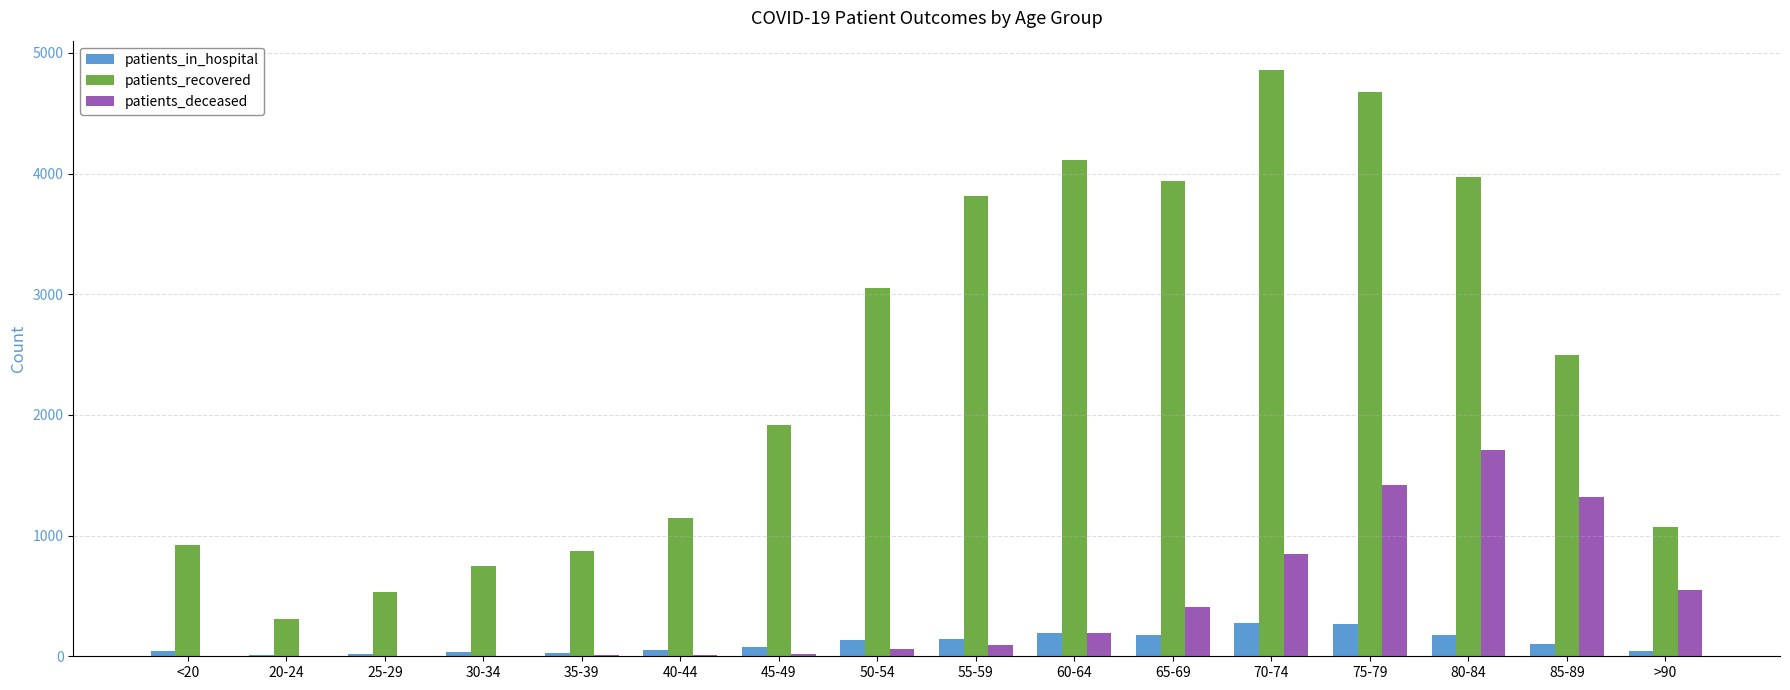

Which series changed the most between 45-49 and 70-74?

patients_recovered